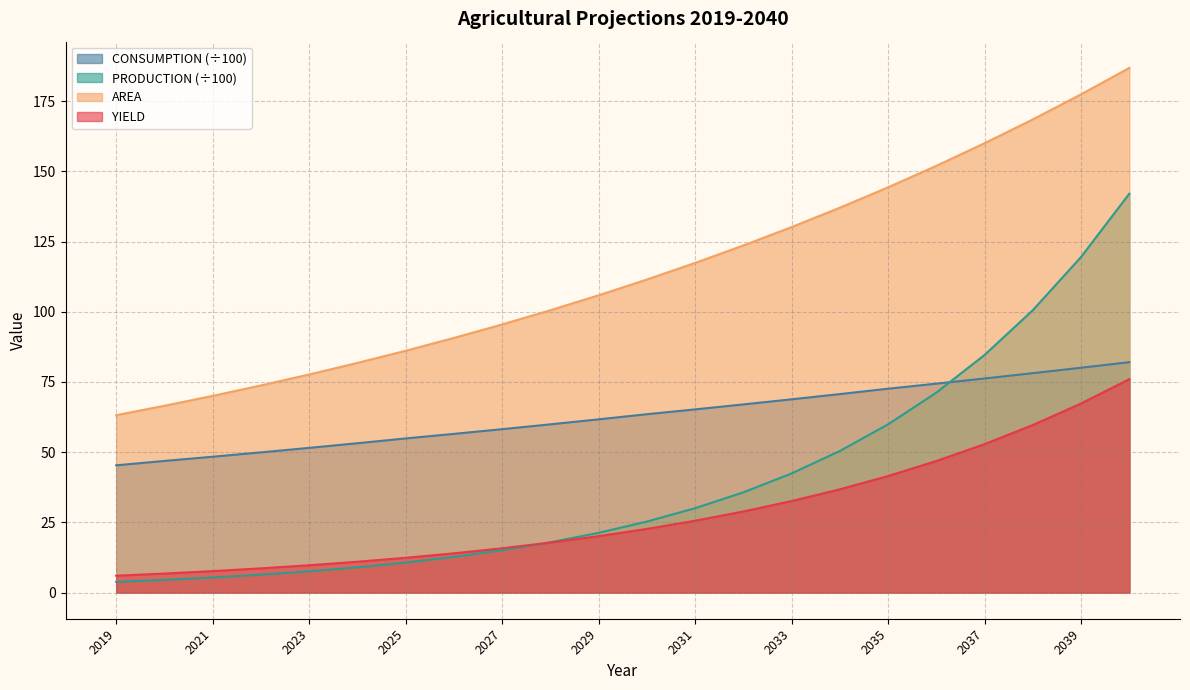

Which series has the largest range (max minus min)?

PRODUCTION (÷100)